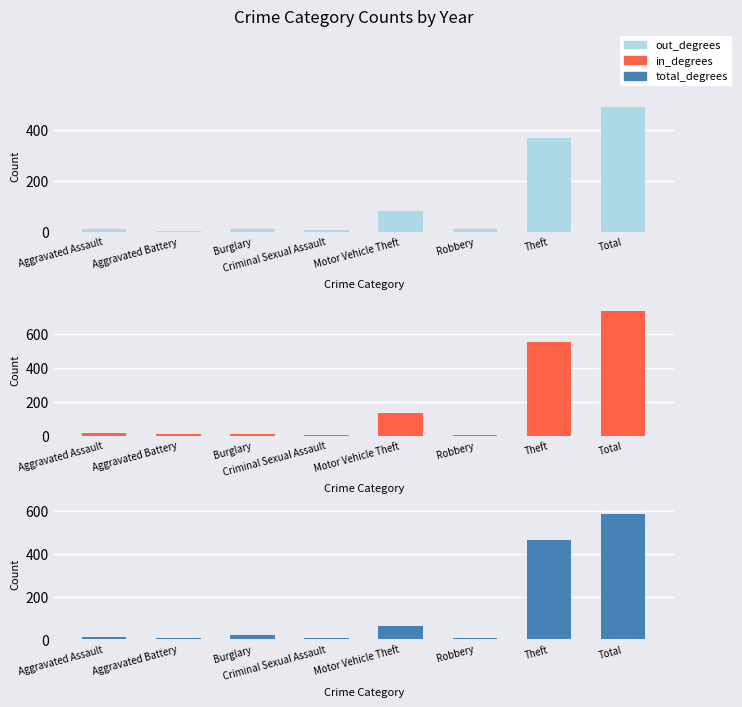

Is the value of out_degrees at Aggravated Battery greater than the value of total_degrees at Robbery?

No